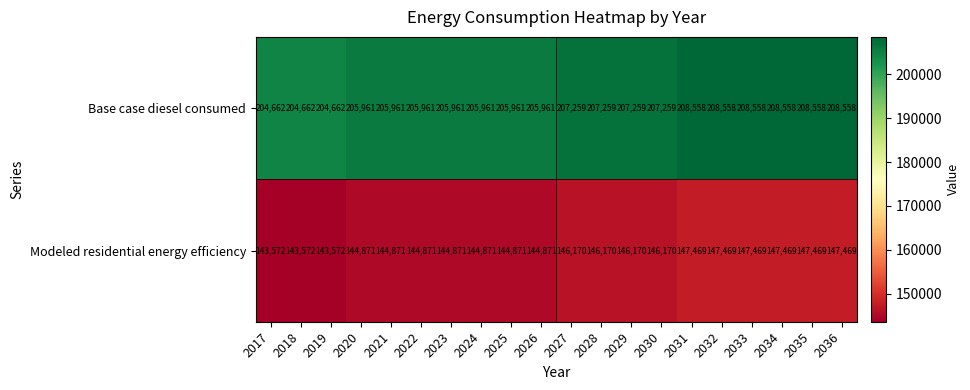

Count the Base case diesel consumed values in the range 205961 to 208558.

17